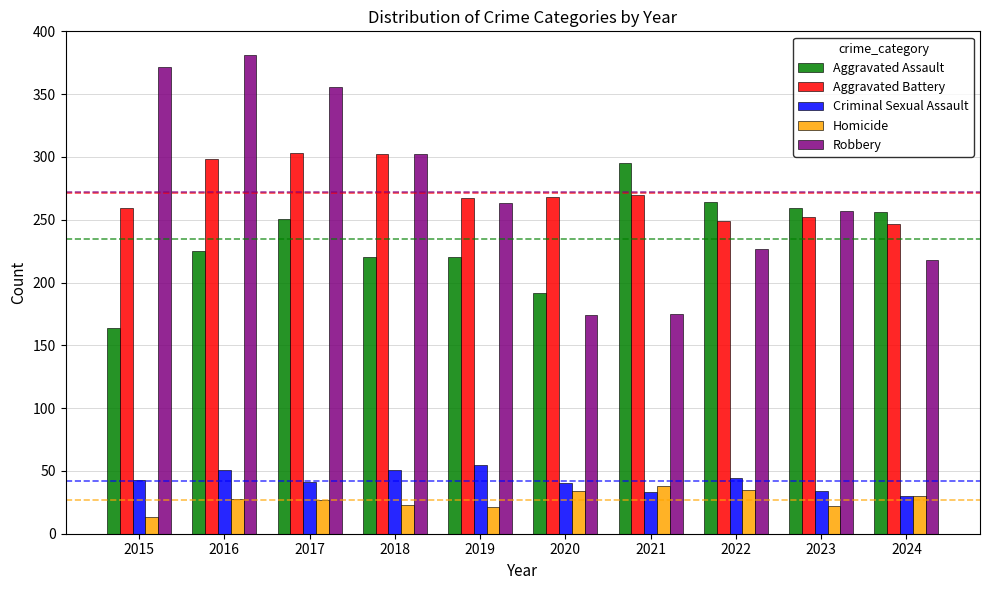

What is the value of the Aggravated Battery bar at the 2nd from the left?

298